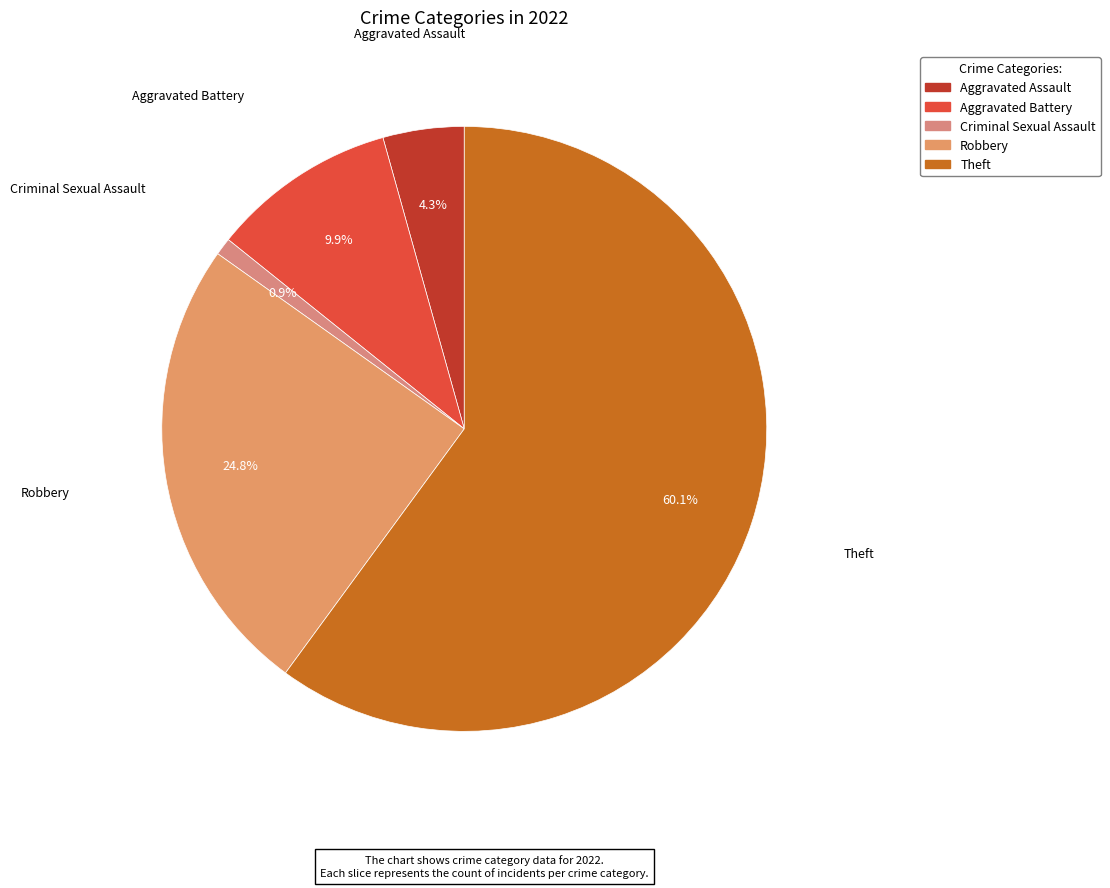

Is there a majority slice in this chart?

Yes